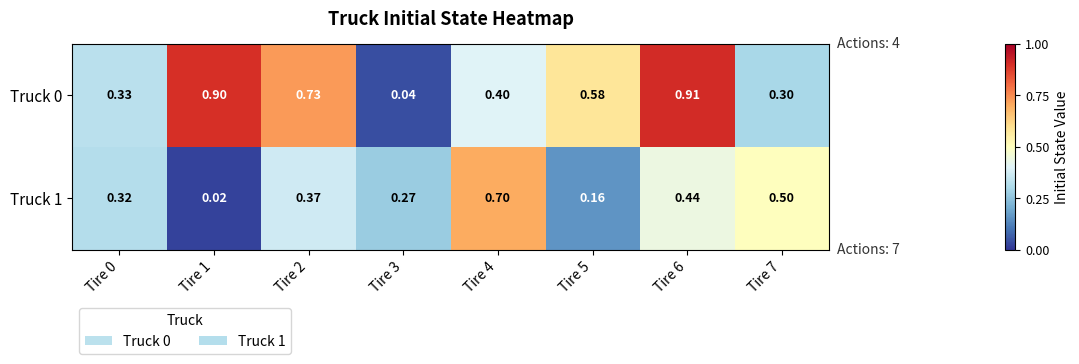

Is the value of Truck 0 at Tire 1 greater than the value of Truck 1 at Tire 1?

Yes